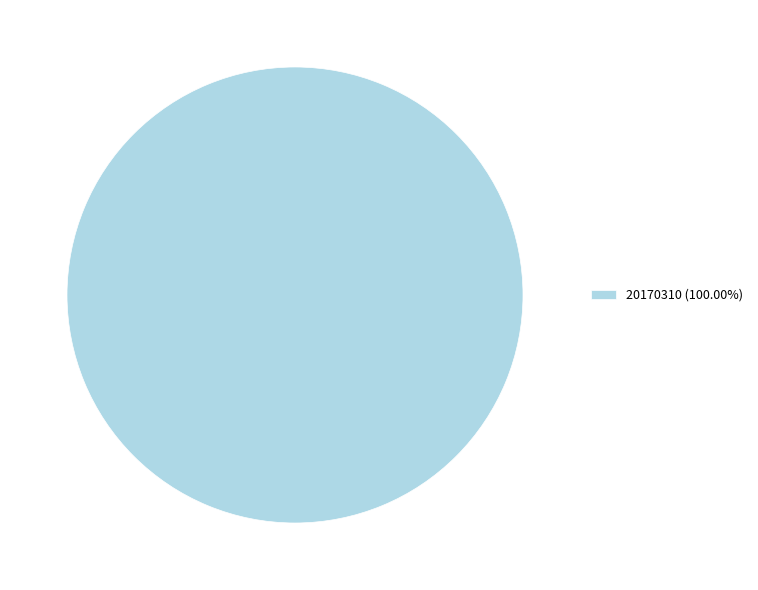

Count the number of slices in the pie.

1